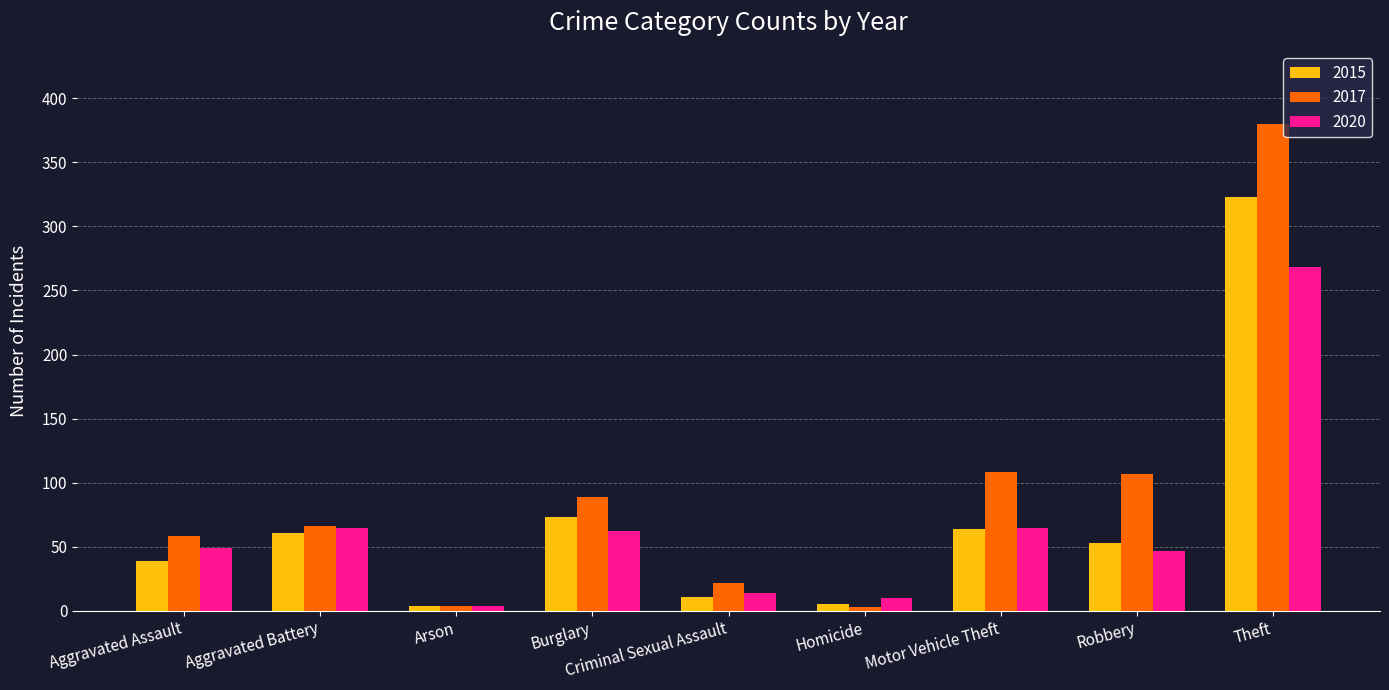

How many categories are shown in the chart?

9